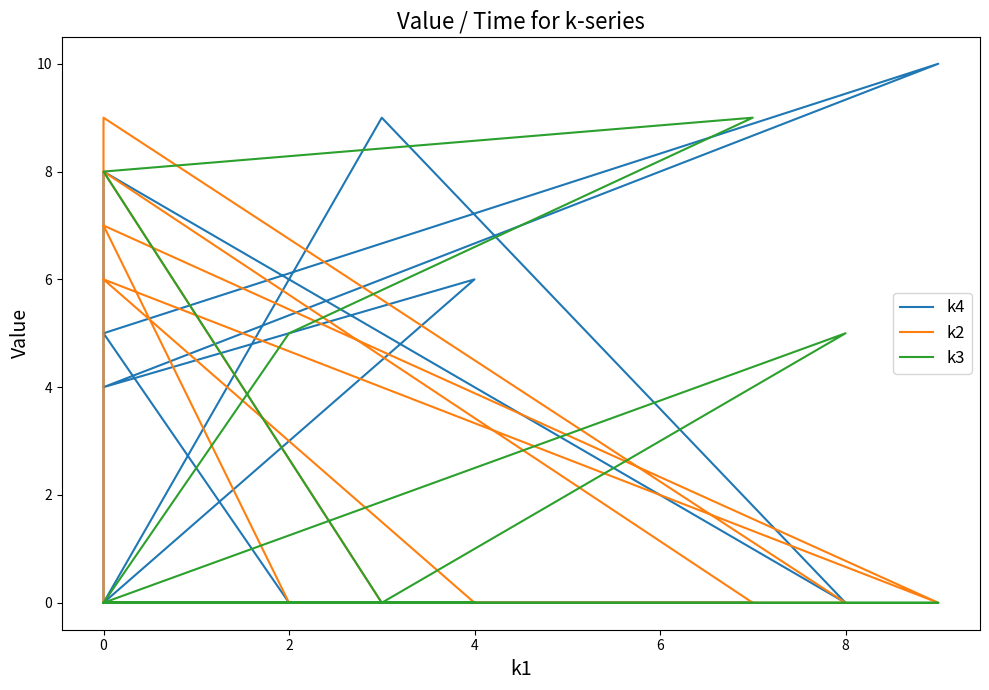

What is the value of the k2 point at the 10th from the left?

6